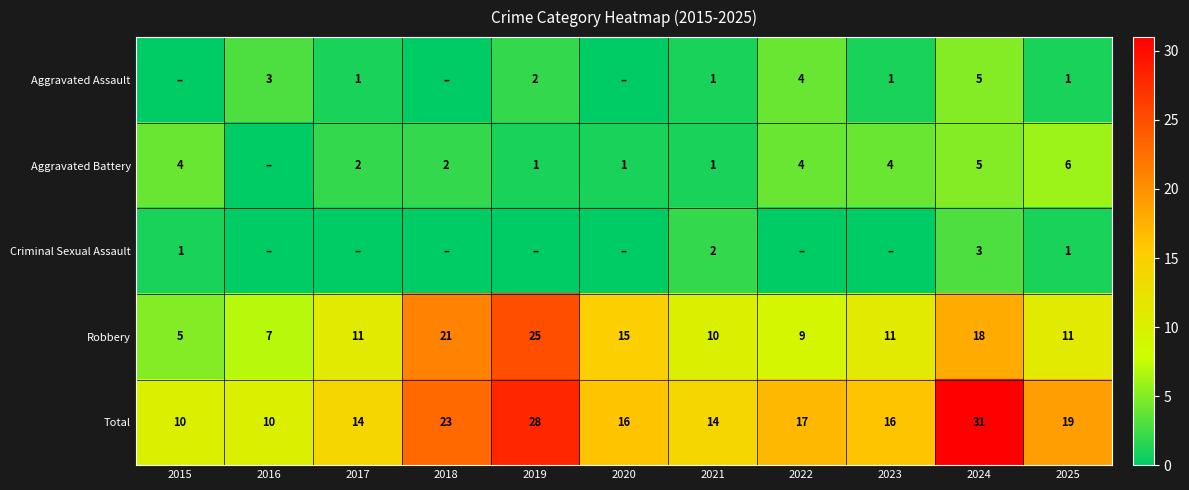

The value of Robbery at 2019 is 25. True or false?

True